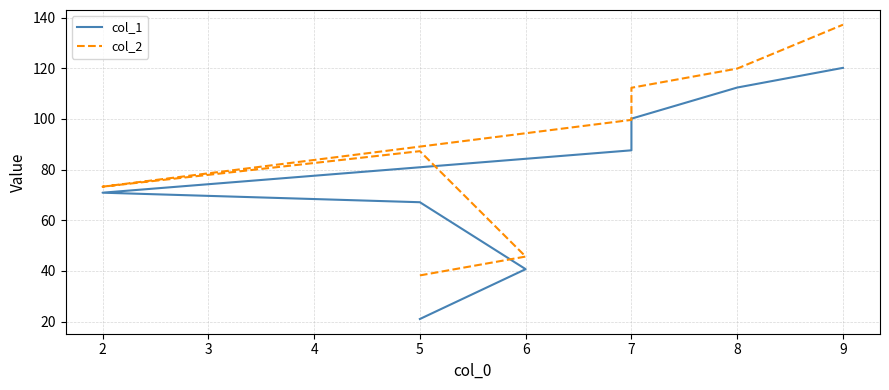

True or false: col_2 and col_1 cross at least once.

False